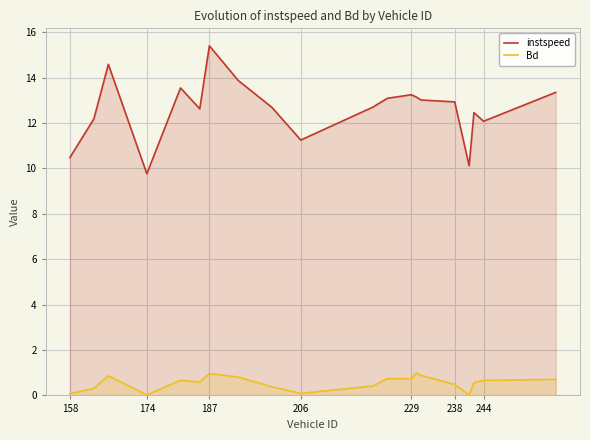

What is the total value across all series at 229?

14.0